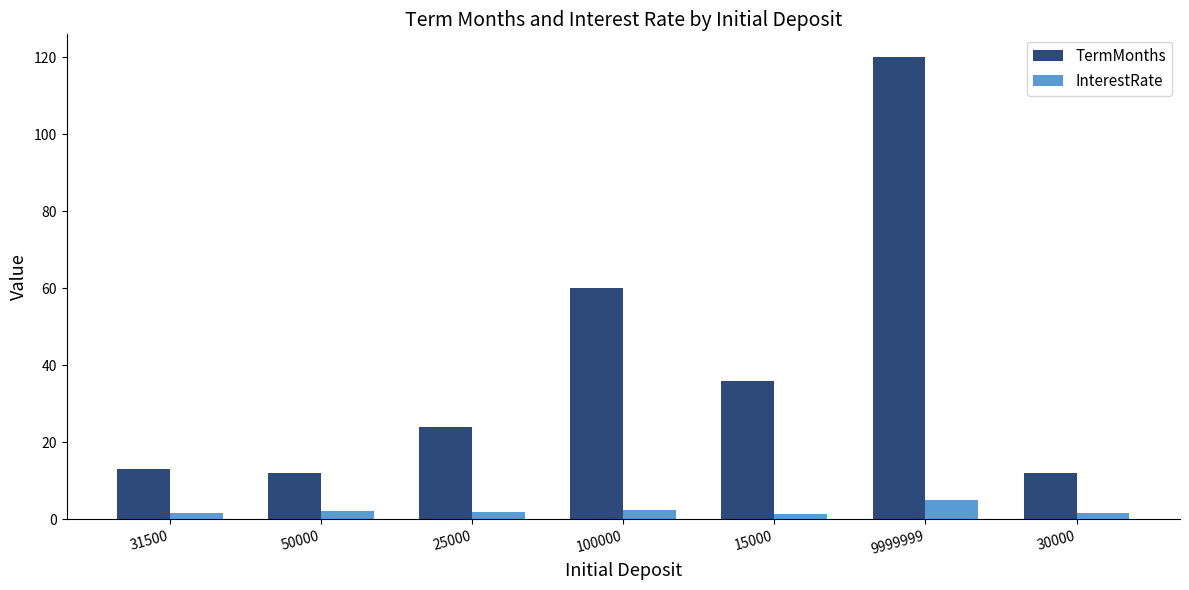

Which series changed the most between 100000 and 15000?

TermMonths